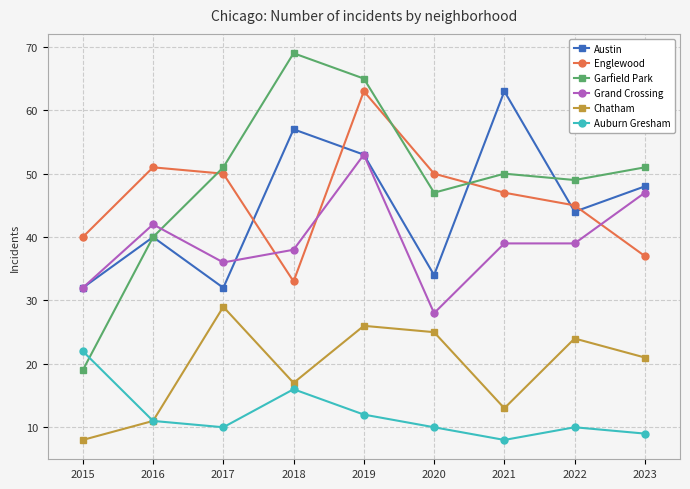

Is it true that Austin equals 44 at 2022?

True